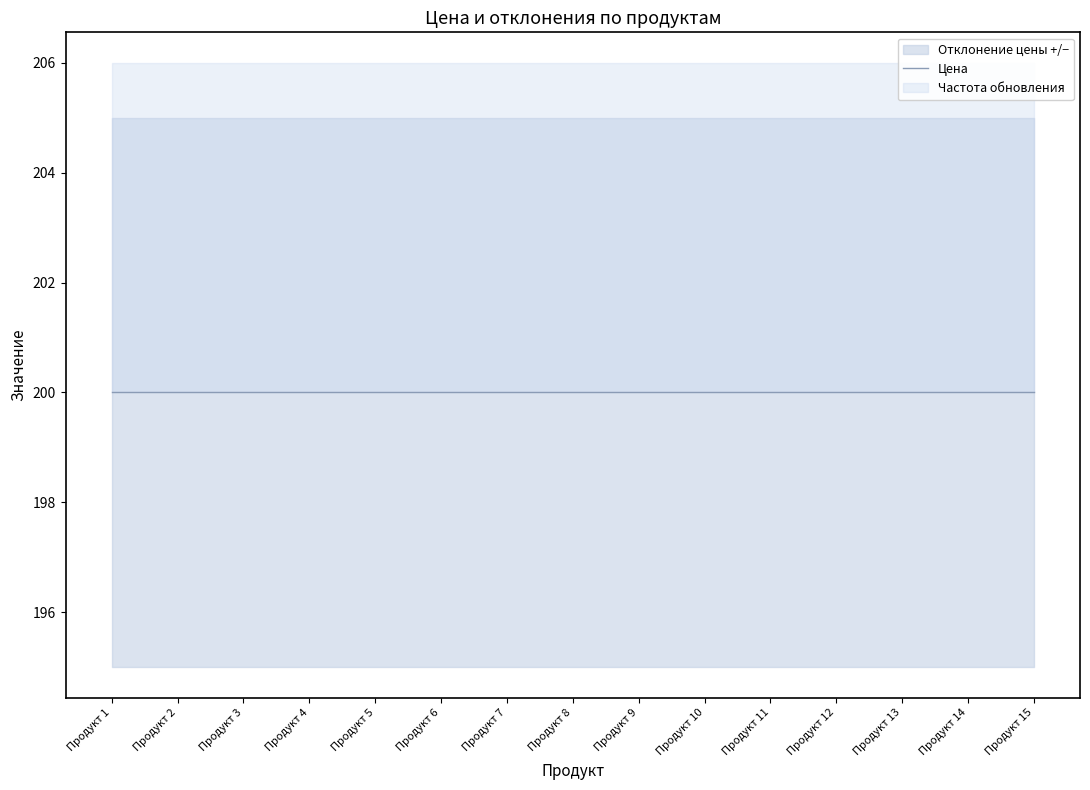

What is the average value of the Частота обновления series?

6